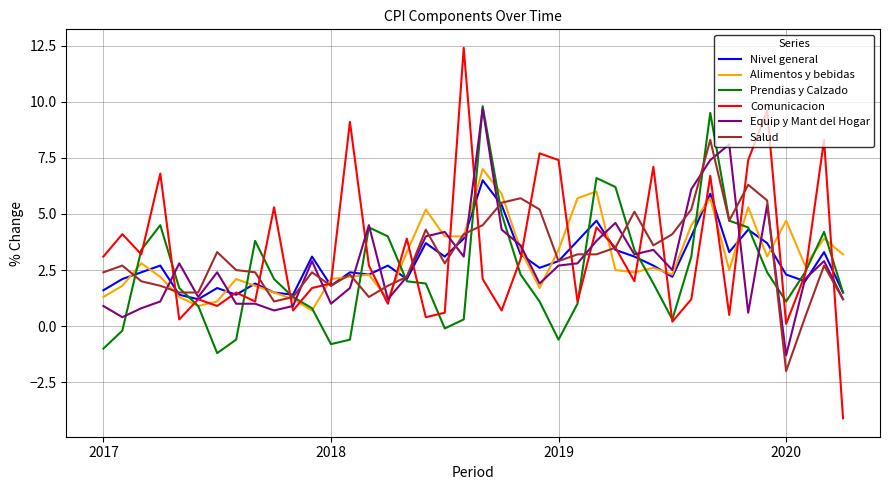

Reading right to left, what are all the values shown in this chart?

Nivel general: 1.5	3.3	2.0	2.3	3.7	4.3	3.3	5.9	4.0	2.2	2.7	3.1	3.4	4.7	3.8	2.9	2.6	3.2	5.4	6.5	3.9	3.1	3.7	2.1	2.7	2.3	2.4	1.8	3.1	1.4	1.5	1.9	1.4	1.7	1.2	1.4	2.7	2.4	2.1	1.6
Alimentos y bebidas: 3.2	3.9	2.7	4.7	3.1	5.3	2.5	5.7	4.5	2.3	2.6	2.4	2.5	6.0	5.7	3.4	1.7	3.4	5.9	7.0	4.0	4.0	5.2	3.3	1.2	2.3	2.2	2.1	0.7	1.2	1.5	1.8	2.1	1.1	0.9	1.3	2.2	2.8	1.8	1.3
Prendias y Calzado: 1.5	4.2	2.4	1.1	2.4	4.4	4.7	9.5	3.1	0.3	1.9	3.4	6.2	6.6	1.0	-0.6	1.1	2.3	5.0	9.8	0.3	-0.1	1.9	2.0	4.0	4.4	-0.6	-0.8	0.8	1.3	2.1	3.8	-0.6	-1.2	0.9	1.7	4.5	3.4	-0.2	-1.0
Comunicacion: -4.1	8.3	2.3	0.1	9.6	7.4	0.5	6.7	1.2	0.2	7.1	2.0	3.5	4.4	1.1	7.4	7.7	3.0	0.7	2.1	12.4	0.6	0.4	3.9	1.0	2.7	9.1	1.9	1.7	0.7	5.3	1.1	1.5	0.9	1.2	0.3	6.8	3.2	4.1	3.1
Equip y Mant del Hogar: 1.2	2.9	2.1	-1.3	5.4	0.6	8.1	7.4	6.1	2.5	3.4	3.2	4.6	3.8	2.8	2.7	1.9	3.6	4.3	9.7	3.1	4.2	4.0	2.2	1.2	4.5	1.7	1.0	2.9	0.9	0.7	1.0	1.0	2.4	1.3	2.8	1.1	0.8	0.4	0.9
Salud: 1.2	2.7	0.4	-2.0	5.6	6.3	4.7	8.3	5.2	4.1	3.6	5.1	3.5	3.2	3.2	2.9	5.2	5.7	5.5	4.5	4.1	2.8	4.3	2.2	1.8	1.3	2.3	1.8	2.4	1.3	1.1	2.4	2.5	3.3	1.5	1.5	1.8	2.0	2.7	2.4